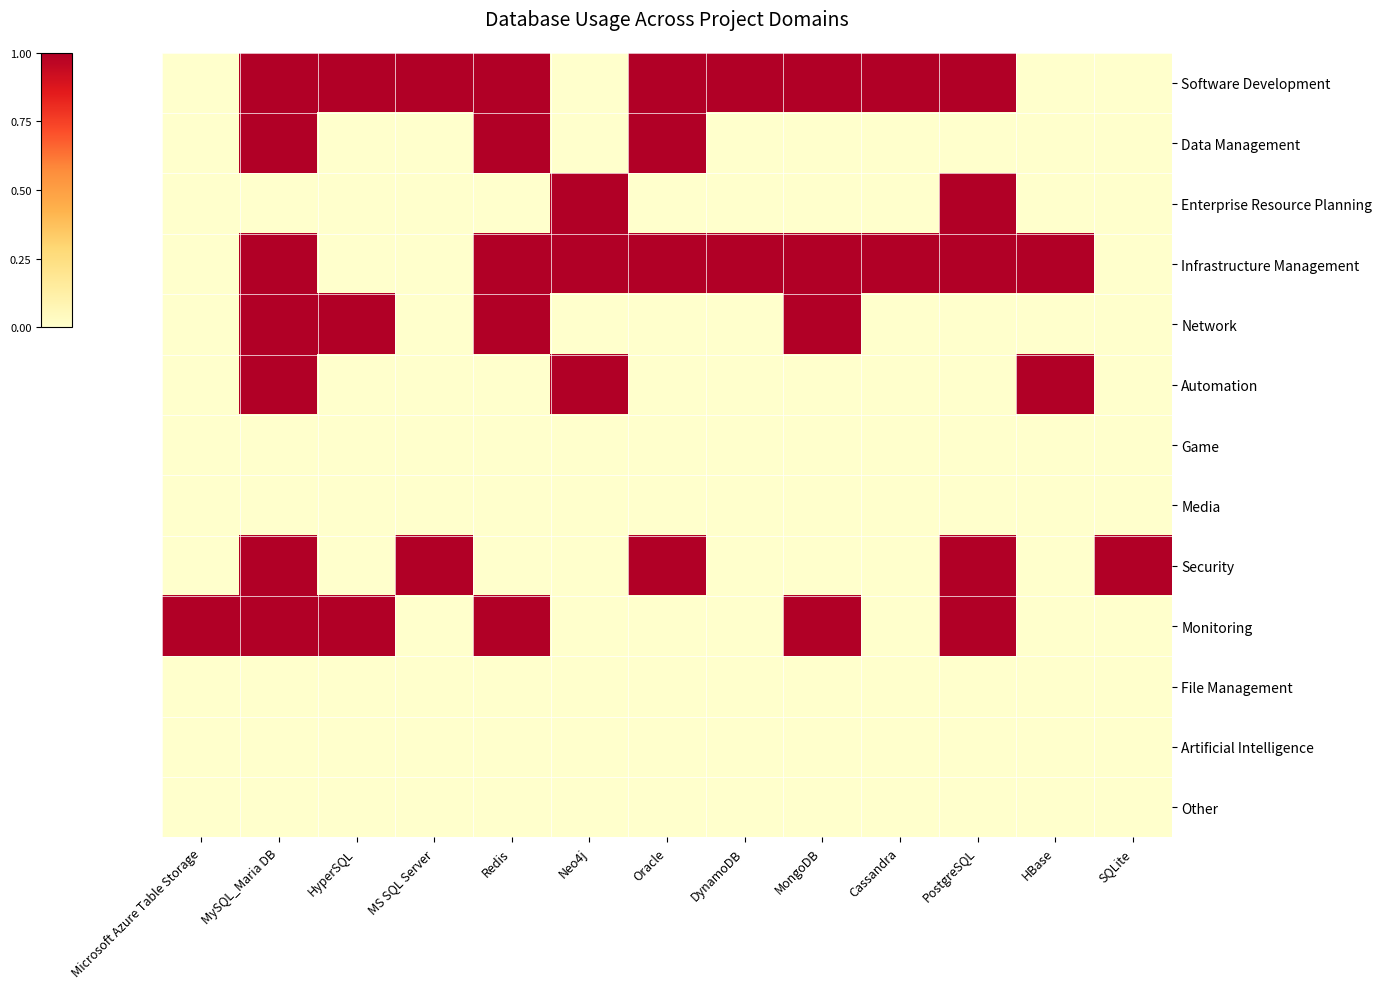

Reading left to right, extract all data points from this chart.

row_0: 0	1	1	1	1	0	1	1	1	1	1	0	0
row_1: 0	1	0	0	1	0	1	0	0	0	0	0	0
row_2: 0	0	0	0	0	1	0	0	0	0	1	0	0
row_3: 0	1	0	0	1	1	1	1	1	1	1	1	0
row_4: 0	1	1	0	1	0	0	0	1	0	0	0	0
row_5: 0	1	0	0	0	1	0	0	0	0	0	1	0
row_6: 0	0	0	0	0	0	0	0	0	0	0	0	0
row_7: 0	0	0	0	0	0	0	0	0	0	0	0	0
row_8: 0	1	0	1	0	0	1	0	0	0	1	0	1
row_9: 1	1	1	0	1	0	0	0	1	0	1	0	0
row_10: 0	0	0	0	0	0	0	0	0	0	0	0	0
row_11: 0	0	0	0	0	0	0	0	0	0	0	0	0
row_12: 0	0	0	0	0	0	0	0	0	0	0	0	0